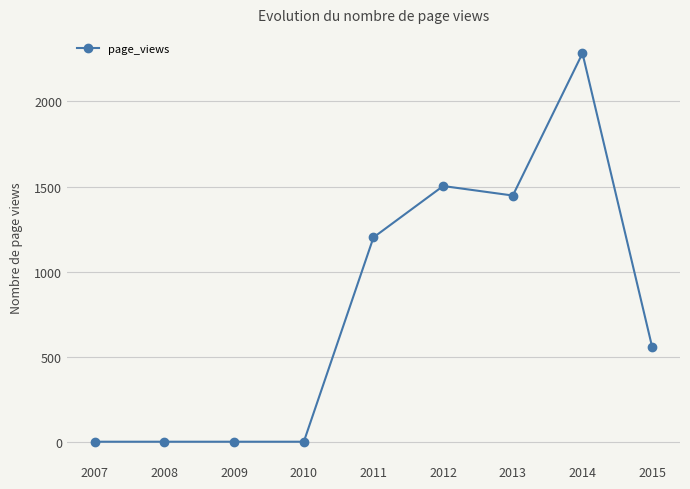

True or false: there are more than 1 points higher than both neighbors.

True